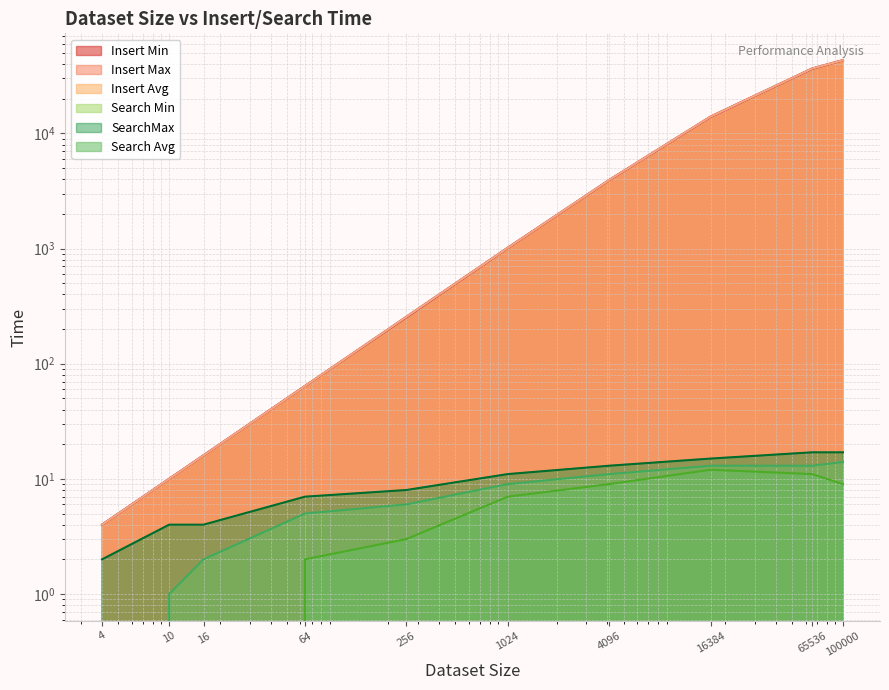

What is the difference between the second highest and minimum values in the Insert Max series?

36667